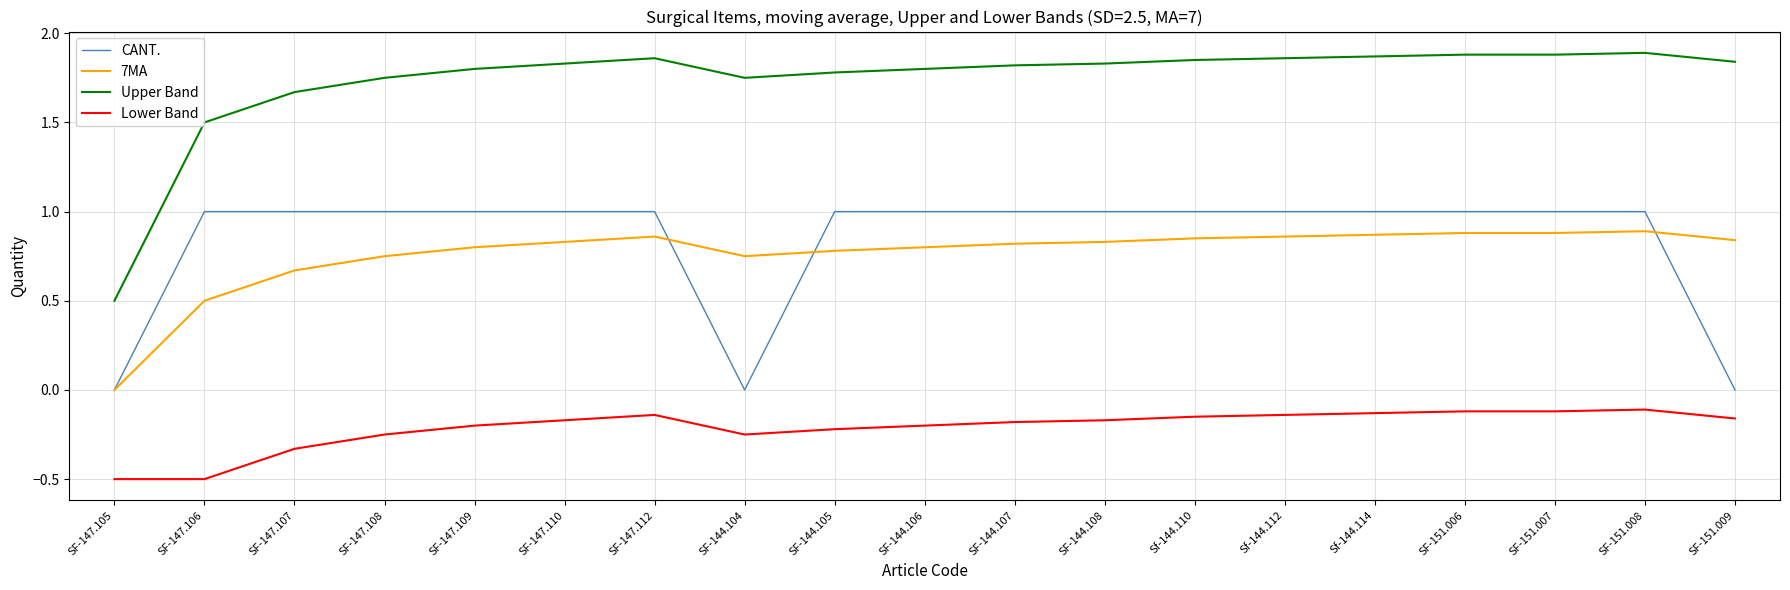

Which category has the lowest value in the 7MA series?

SF-147.105